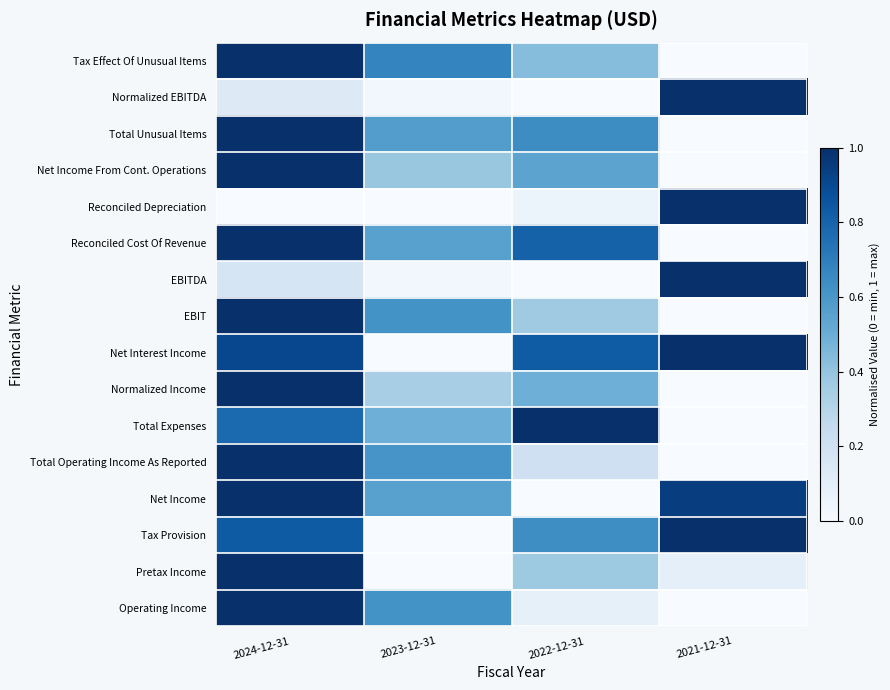

What is the spread (max minus min) of values at 2022-12-31?

1.0